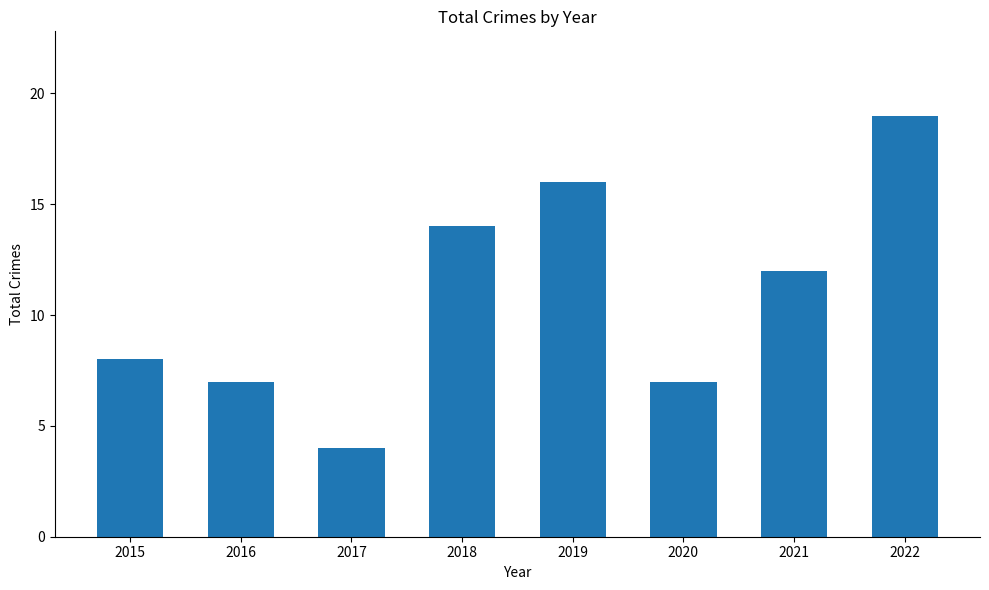

At which category does the chart reach its minimum across all series?

2017